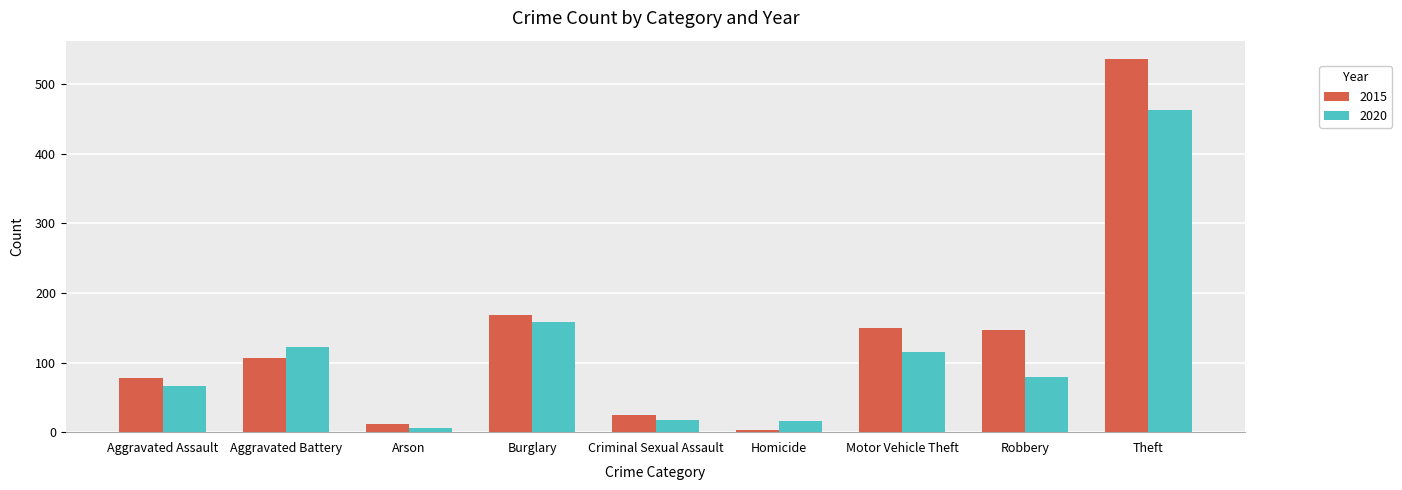

Is it true that 2020 equals 18 at Criminal Sexual Assault?

True